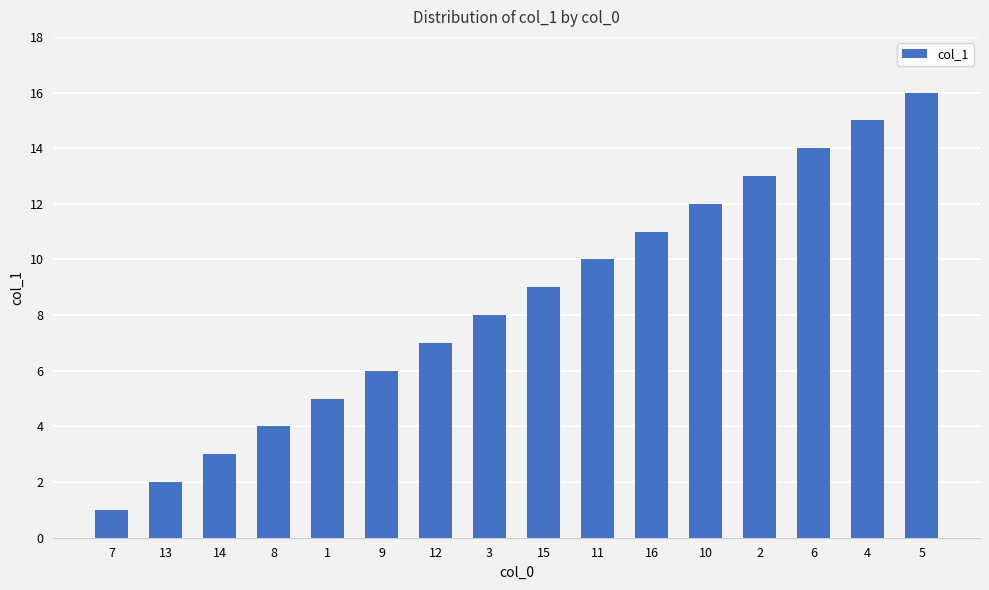

Does the chart contain stacked bars?

No